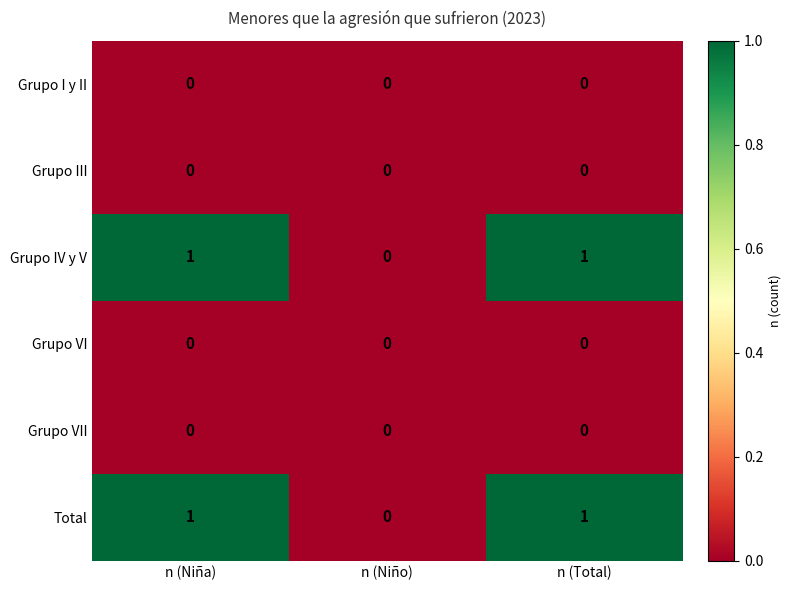

How many Total values are between 0 and 1?

3